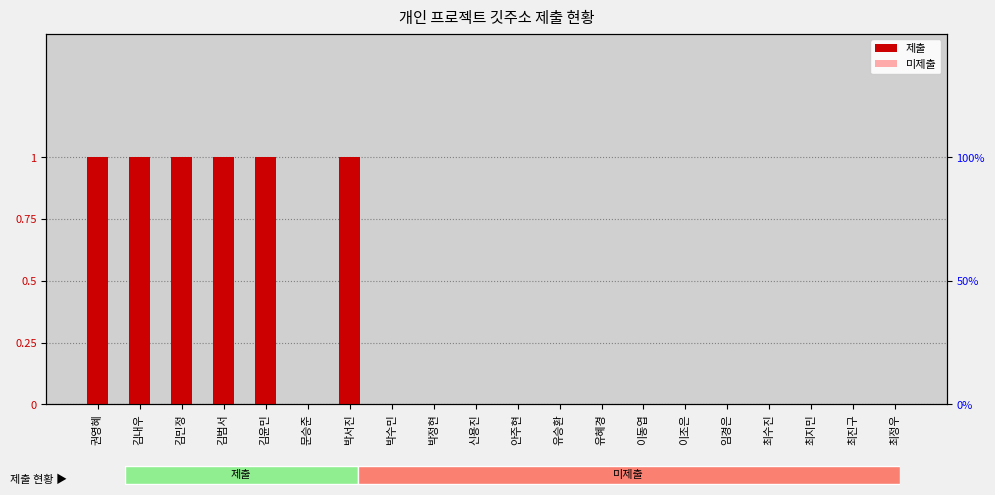

What is the difference between the maximum and second lowest values?

1